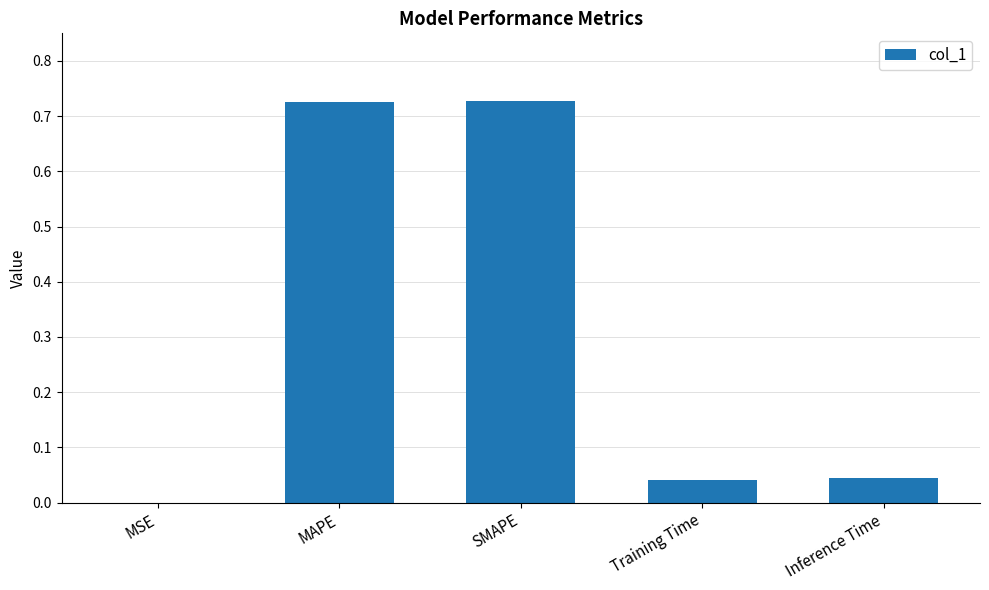

True or false: the data shows 0.0 at Inference Time.

True